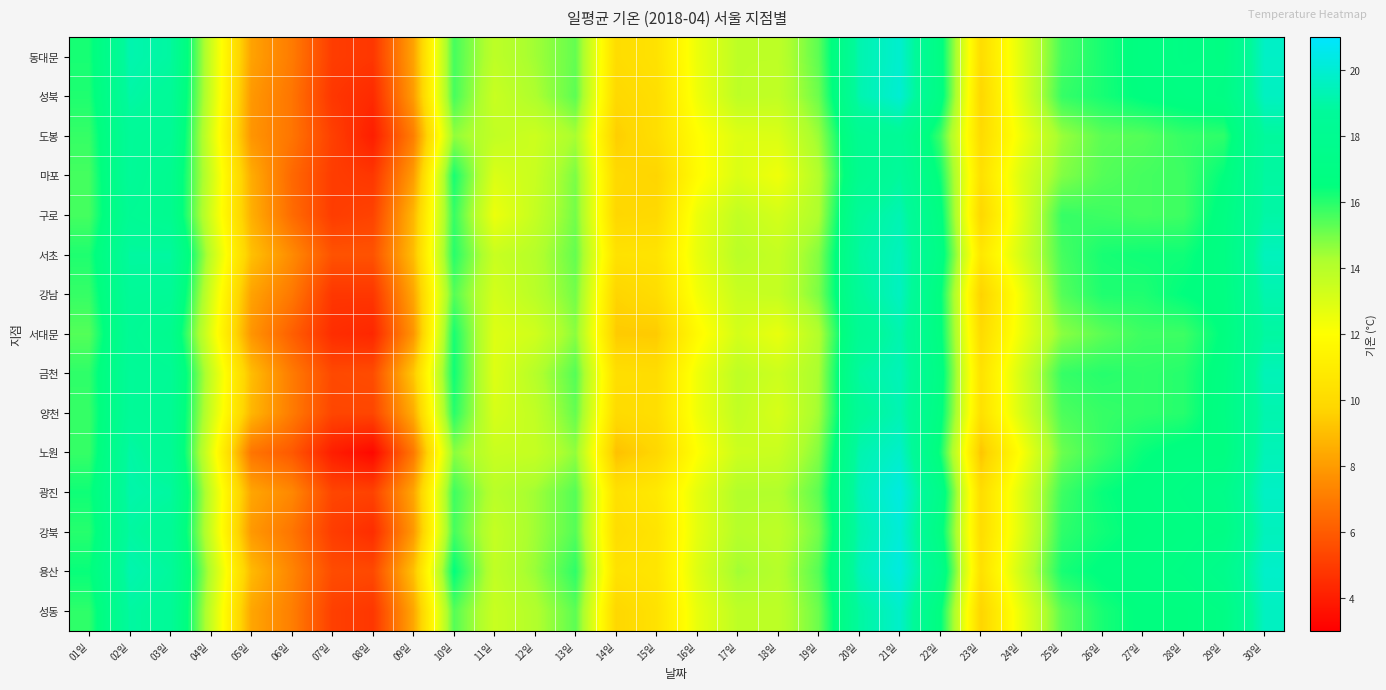

Reading left to right, what are all the values shown in this chart?

동대문: 01일=16.2	02일=19.2	03일=18.9	04일=13.4	05일=8.2	06일=7.0	07일=5.0	08일=4.8	09일=8.2	10일=15.6	11일=13.8	12일=14.4	13일=15.2	14일=10.1	15일=10.4	16일=12.5	17일=13.8	18일=13.8	19일=15.3	20일=19.2	21일=19.9	22일=16.9	23일=10.1	24일=12.9	25일=15.6	26일=16.2	27일=16.7	28일=17.0	29일=16.9	30일=19.7
성북: 01일=16.1	02일=19.0	03일=18.6	04일=13.4	05일=7.9	06일=6.8	07일=4.8	08일=4.4	09일=8.0	10일=15.6	11일=13.5	12일=14.2	13일=15.3	14일=9.9	15일=10.2	16일=12.4	17일=13.8	18일=13.7	19일=15.1	20일=19.2	21일=20.0	22일=17.0	23일=9.8	24일=12.9	25일=15.8	26일=16.2	27일=16.6	28일=16.8	29일=17.0	30일=19.6
도봉: 01일=15.8	02일=18.6	03일=18.4	04일=13.1	05일=7.8	06일=6.8	07일=5.1	08일=4.0	09일=7.1	10일=14.6	11일=13.7	12일=13.4	13일=14.3	14일=9.5	15일=10.2	16일=11.9	17일=12.9	18일=13.0	19일=14.5	20일=18.1	21일=18.5	22일=15.7	23일=10.0	24일=12.4	25일=14.5	26일=15.3	27일=15.4	28일=15.8	29일=15.9	30일=18.8
마포: 01일=15.6	02일=18.6	03일=17.9	04일=13.4	05일=8.5	06일=6.4	07일=5.0	08일=4.8	09일=8.0	10일=16.2	11일=13.0	12일=13.5	13일=14.9	14일=9.9	15일=9.7	16일=11.8	17일=13.0	18일=12.4	19일=14.1	20일=17.9	21일=18.8	22일=16.3	23일=10.3	24일=13.0	25일=14.8	26일=15.4	27일=15.6	28일=15.7	29일=16.5	30일=18.9
구로: 01일=15.6	02일=18.3	03일=17.9	04일=13.2	05일=8.6	06일=6.5	07일=5.0	08일=5.2	09일=8.8	10일=15.8	11일=12.5	12일=13.6	13일=15.0	14일=9.8	15일=9.9	16일=12.5	17일=13.7	18일=13.2	19일=14.2	20일=18.7	21일=19.3	22일=16.8	23일=9.8	24일=12.9	25일=15.8	26일=15.7	27일=15.6	28일=15.7	29일=16.8	30일=19.0
서초: 01일=16.1	02일=18.9	03일=18.9	04일=13.8	05일=9.1	06일=7.5	07일=5.7	08일=5.7	09일=9.0	10일=16.0	11일=13.5	12일=14.0	13일=15.2	14일=10.4	15일=10.5	16일=12.6	17일=13.9	18일=13.6	19일=14.8	20일=18.9	21일=19.5	22일=17.1	23일=10.7	24일=13.2	25일=15.6	26일=16.2	27일=16.3	28일=16.3	29일=16.9	30일=19.5
강남: 01일=15.8	02일=18.6	03일=18.5	04일=13.2	05일=8.2	06일=6.9	07일=4.8	08일=4.8	09일=8.3	10일=15.4	11일=13.2	12일=13.9	13일=15.0	14일=9.7	15일=10.1	16일=12.3	17일=13.5	18일=13.6	19일=14.9	20일=18.7	21일=19.6	22일=16.6	23일=9.6	24일=12.4	25일=15.4	26일=16.1	27일=16.1	28일=16.5	29일=16.8	30일=19.2
서대문: 01일=15.4	02일=18.4	03일=17.8	04일=12.8	05일=7.8	06일=6.1	07일=4.5	08일=4.3	09일=7.8	10일=16.2	11일=12.9	12일=13.3	13일=14.7	14일=9.4	15일=9.4	16일=11.7	17일=13.2	18일=12.6	19일=14.1	20일=18.3	21일=19.2	22일=16.7	23일=10.0	24일=12.5	25일=14.7	26일=15.3	27일=15.7	28일=15.7	29일=16.6	30일=18.9
금천: 01일=15.9	02일=18.6	03일=18.4	04일=13.6	05일=9.0	06일=7.0	07일=5.4	08일=5.5	09일=9.3	10일=16.3	11일=12.9	12일=14.0	13일=15.4	14일=10.2	15일=10.1	16일=12.4	17일=13.8	18일=13.4	19일=14.3	20일=18.9	21일=19.4	22일=17.0	23일=10.4	24일=13.2	25일=15.8	26일=16.0	27일=15.9	28일=16.0	29일=16.8	30일=19.4
양천: 01일=15.8	02일=18.6	03일=18.3	04일=13.4	05일=8.8	06일=7.0	07일=5.3	08일=5.3	09일=8.5	10일=16.0	11일=13.1	12일=13.7	13일=15.2	14일=10.0	15일=10.2	16일=12.4	17일=13.7	18일=13.1	19일=14.4	20일=18.6	21일=19.3	22일=16.8	23일=10.3	24일=13.1	25일=15.5	26일=15.8	27일=15.9	28일=16.0	29일=16.9	30일=19.2
노원: 01일=15.8	02일=19.0	03일=18.4	04일=12.8	05일=6.8	06일=5.9	07일=4.0	08일=3.3	09일=6.9	10일=14.7	11일=13.5	12일=13.6	13일=14.6	14일=9.1	15일=9.8	16일=12.0	17일=13.4	18일=13.5	19일=14.8	20일=19.2	21일=19.8	22일=16.3	23일=9.2	24일=12.1	25일=15.1	26일=15.8	27일=16.4	28일=16.7	29일=16.7	30일=19.4
광진: 01일=16.3	02일=19.1	03일=18.9	04일=13.5	05일=8.3	06일=7.4	07일=5.3	08일=5.2	09일=8.3	10일=15.7	11일=13.9	12일=14.4	13일=15.4	14일=10.3	15일=10.8	16일=12.7	17일=14.1	18일=14.1	19일=15.3	20일=19.4	21일=20.3	22일=17.4	23일=10.1	24일=12.9	25일=15.7	26일=16.4	27일=16.7	28일=17.0	29일=17.4	30일=19.7
강북: 01일=16.0	02일=18.9	03일=18.5	04일=13.4	05일=7.9	06일=6.8	07일=5.0	08일=4.5	09일=7.9	10일=15.6	11일=13.6	12일=14.4	13일=15.4	14일=10.1	15일=10.5	16일=12.7	17일=14.0	18일=13.8	19일=15.0	20일=19.2	21일=20.1	22일=16.9	23일=10.1	24일=12.9	25일=15.9	26일=16.3	27일=16.6	28일=16.8	29일=17.0	30일=19.5
용산: 01일=16.4	02일=19.2	03일=18.8	04일=14.0	05일=8.9	06일=7.3	07일=5.5	08일=5.4	09일=9.1	10일=16.5	11일=13.7	12일=14.5	13일=15.9	14일=10.4	15일=10.6	16일=12.9	17일=14.4	18일=14.0	19일=15.4	20일=19.4	21일=20.3	22일=17.6	23일=10.3	24일=13.4	25일=16.2	26일=16.6	27일=16.8	28일=17.0	29일=17.6	30일=19.8
성동: 01일=15.9	02일=18.9	03일=18.6	04일=13.6	05일=8.3	06일=7.1	07일=5.1	08일=4.8	09일=8.3	10일=15.4	11일=13.5	12일=14.1	13일=15.3	14일=9.8	15일=10.4	16일=12.6	17일=13.8	18일=13.8	19일=15.1	20일=18.9	21일=19.8	22일=16.6	23일=9.7	24일=12.6	25일=15.3	26일=16.2	27일=16.6	28일=16.6	29일=17.0	30일=19.6